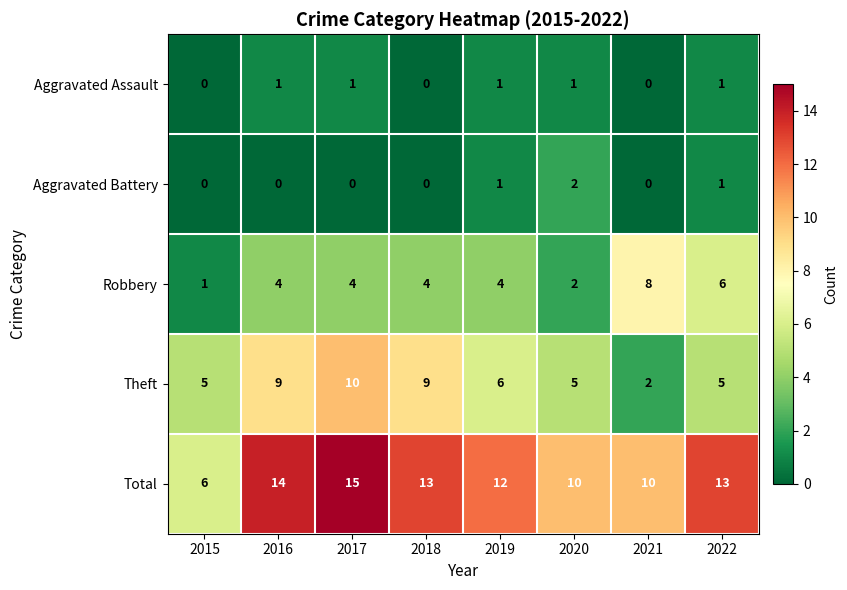

Rank the series by their maximum value, from lowest to highest.

Aggravated Assault, Aggravated Battery, Robbery, Theft, Total